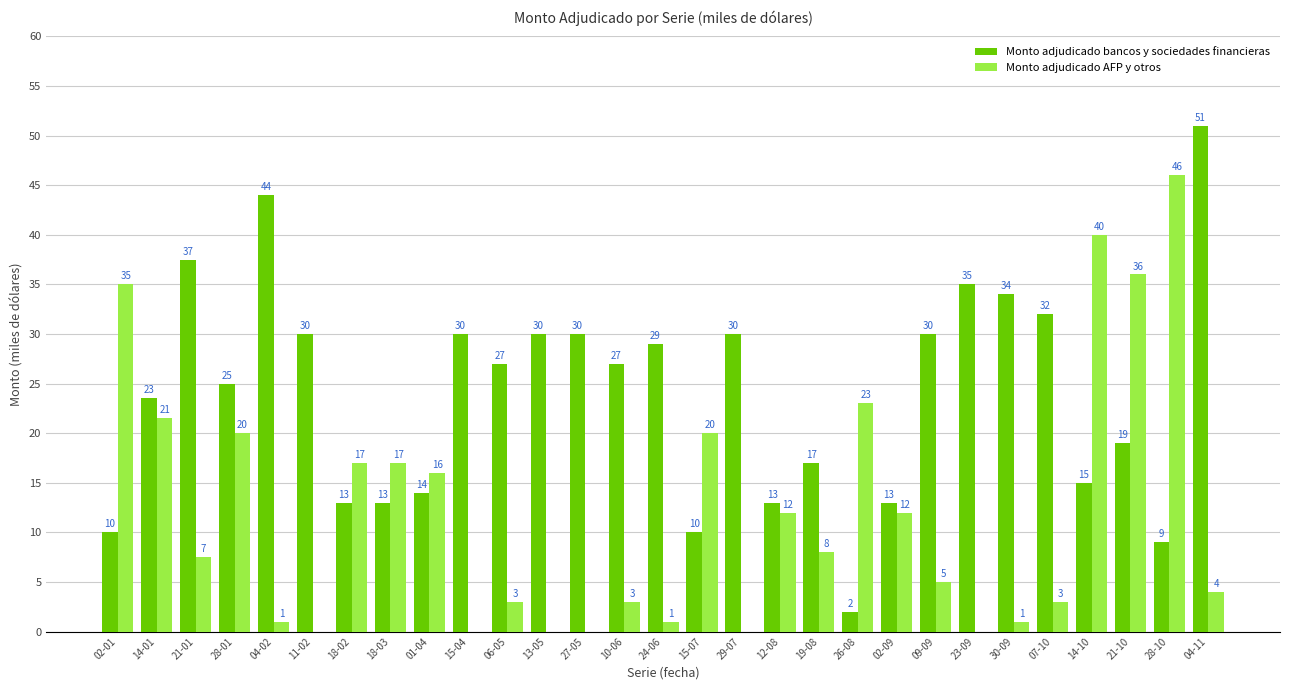

Between 27-05 and 12-08, which is larger?

27-05